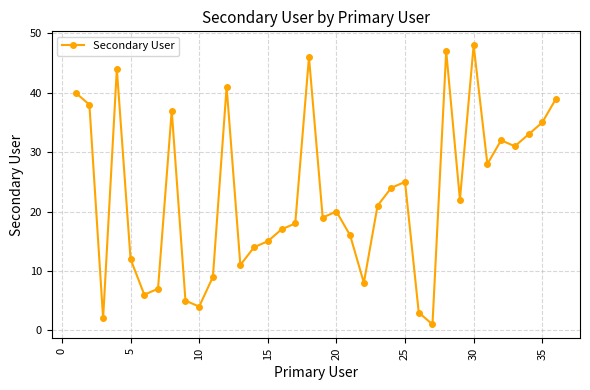

What is the average value?

23